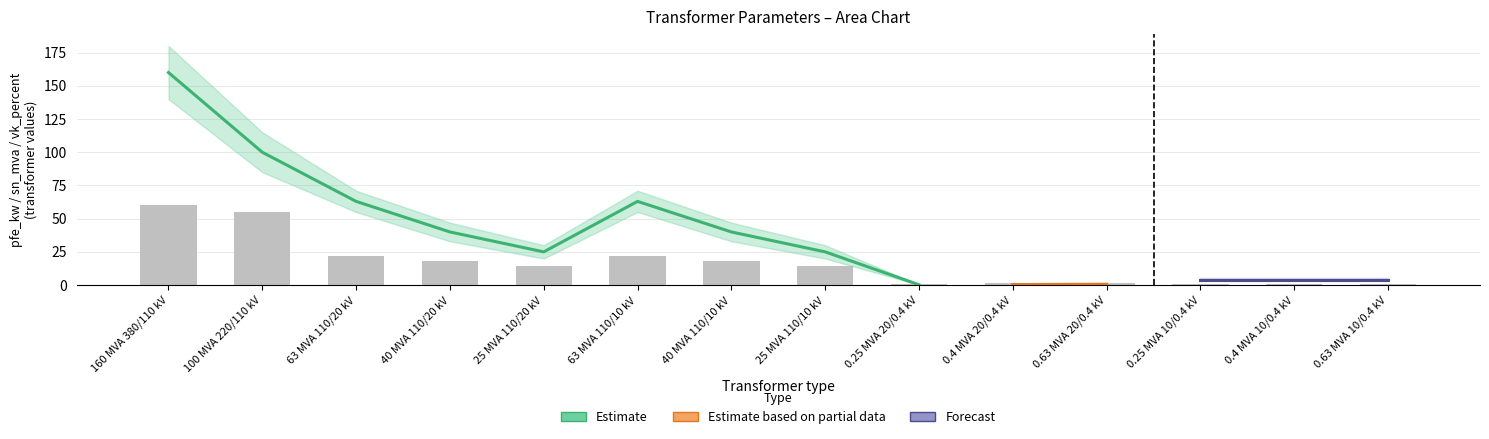

Is the value of pfe_kw at 63 MVA 110/20 kV greater than the value of vk_percent at 63 MVA 110/20 kV?

Yes